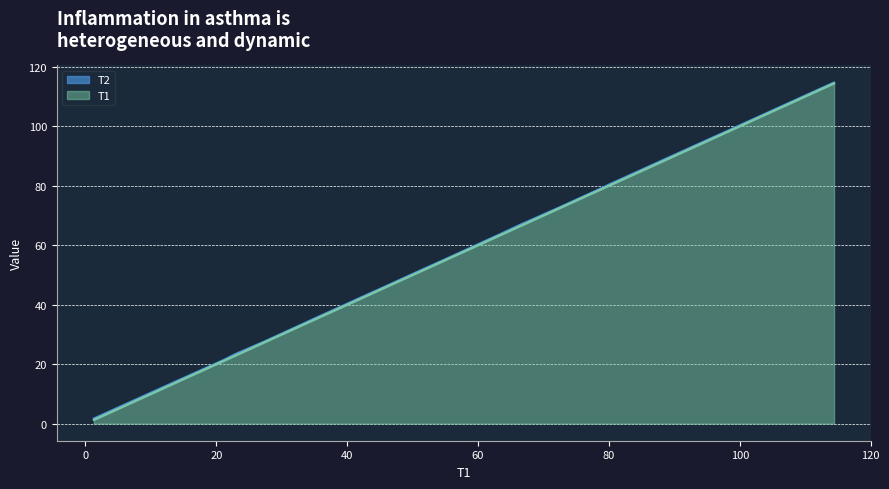

What is the smallest value displayed?

1.3